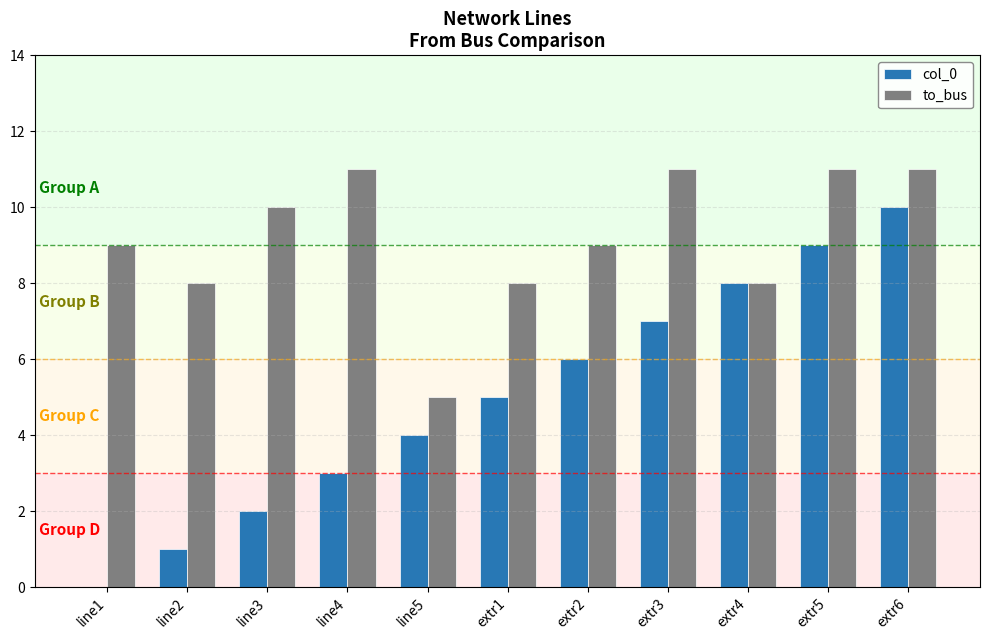

What are all the series names shown in the legend?

col_0, to_bus